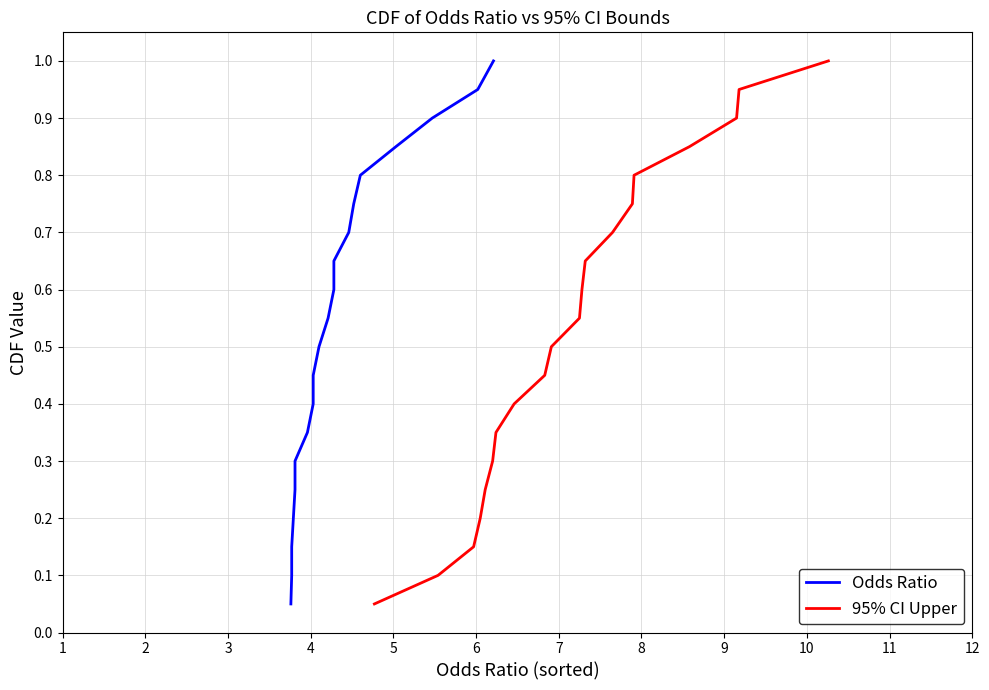

What is the highest value of the 95% CI Upper series?

1.0